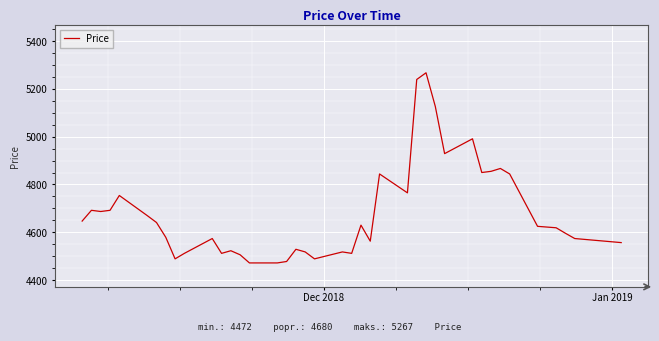

What is the smallest value displayed?

4472